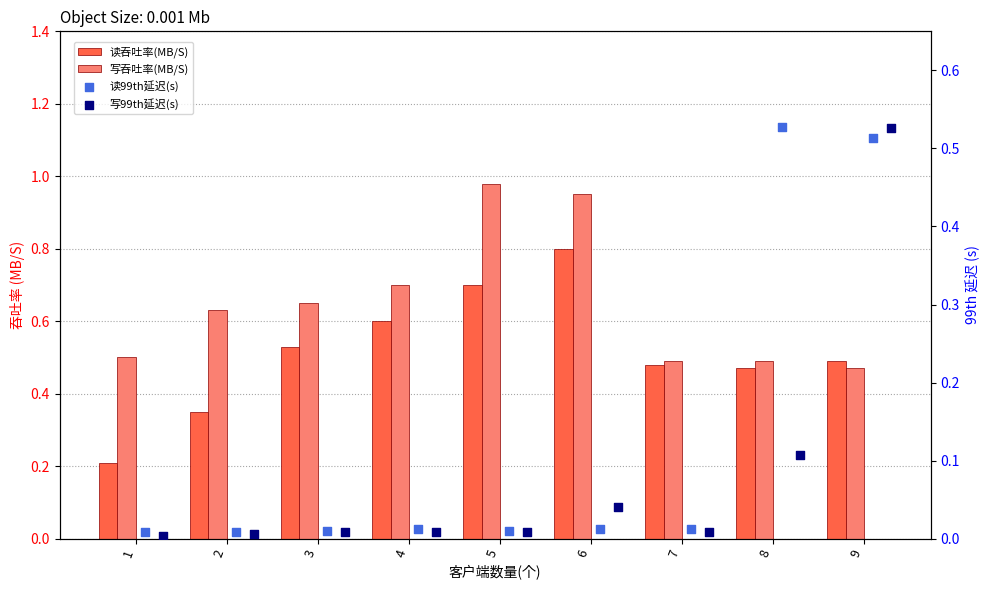

Which series contains the lowest Y value?

写99th延迟(s)